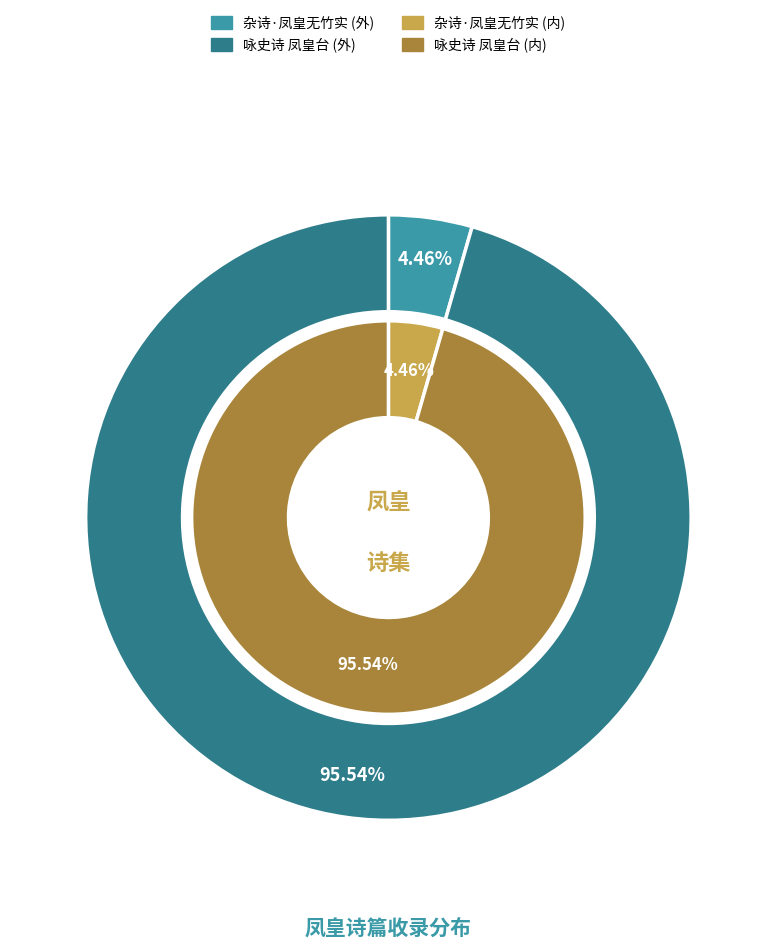

How many segments does this pie chart have?

2